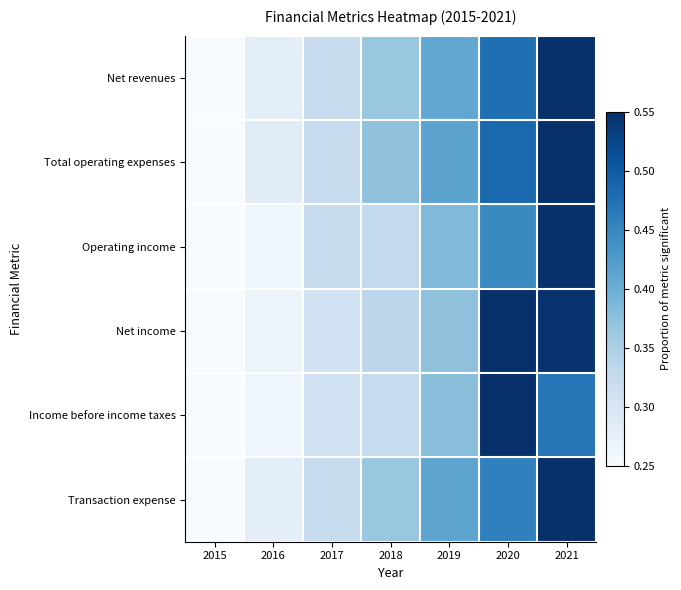

Reading left to right, extract all data points from this chart.

Net revenues: 2015=0.2	2016=0.3	2017=0.3	2018=0.4	2019=0.4	2020=0.5	2021=0.6
Total operating expenses: 2015=0.2	2016=0.3	2017=0.3	2018=0.4	2019=0.4	2020=0.5	2021=0.6
Operating income: 2015=0.2	2016=0.3	2017=0.3	2018=0.3	2019=0.4	2020=0.4	2021=0.6
Net income: 2015=0.2	2016=0.3	2017=0.3	2018=0.3	2019=0.4	2020=0.6	2021=0.5
Income before income taxes: 2015=0.2	2016=0.3	2017=0.3	2018=0.3	2019=0.4	2020=0.6	2021=0.5
Transaction expense: 2015=0.2	2016=0.3	2017=0.3	2018=0.4	2019=0.4	2020=0.5	2021=0.6